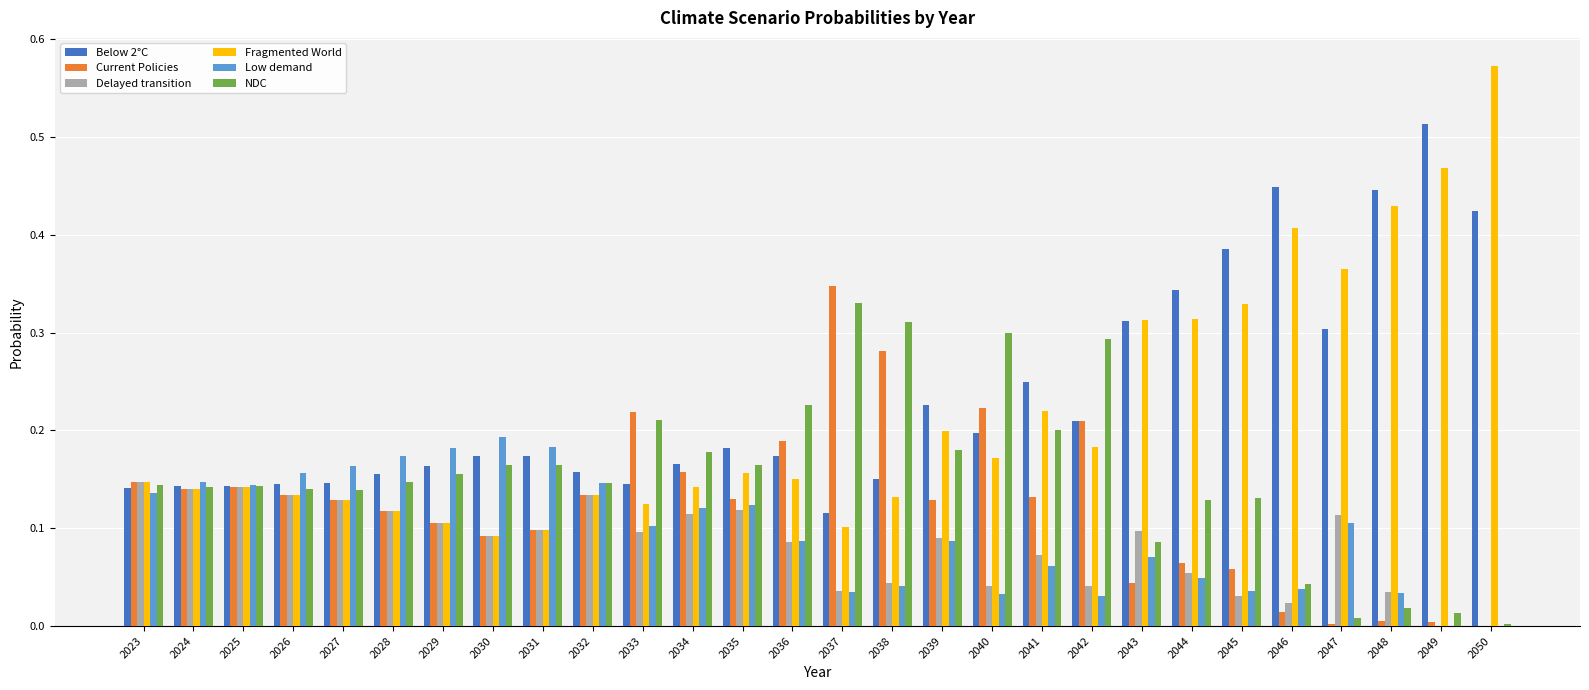

The NDC series shows 0.2 at 2029. True or false?

True